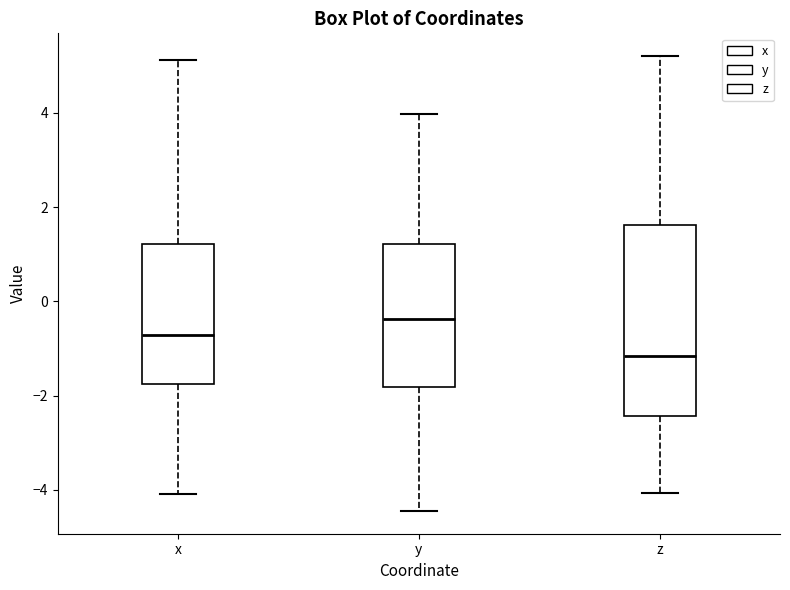

Which box is the tallest, from its lower edge to its upper edge?

z